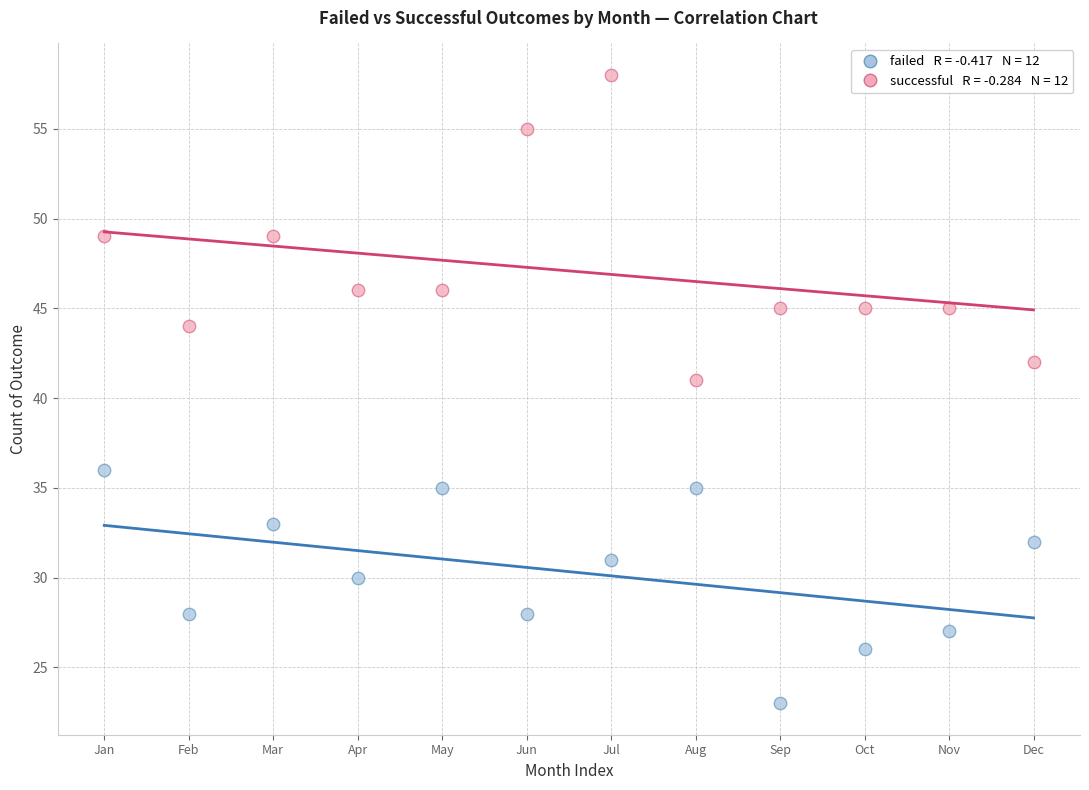

Across all data points, what is the range of Y values (max minus min)?

35